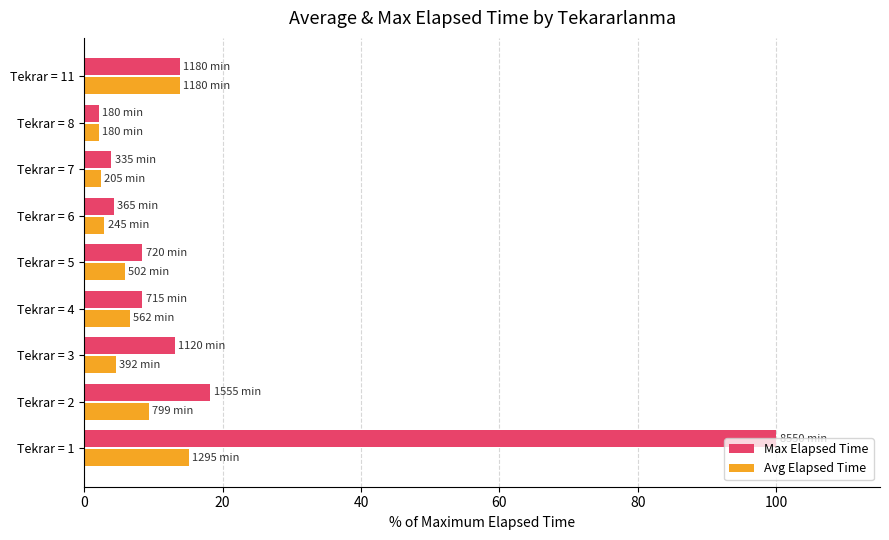

Count the number of categories in the chart.

9